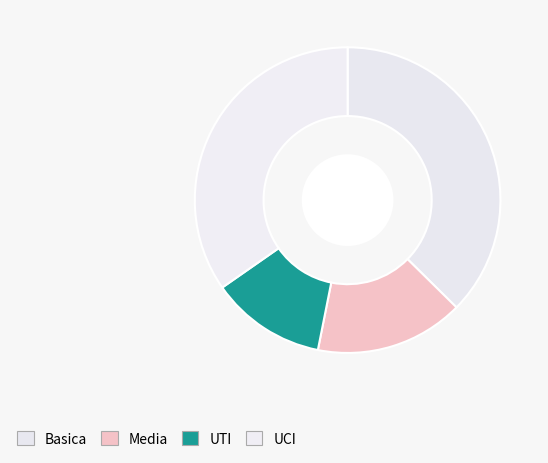

To the nearest percent, what is the difference between the UCI and Media slice percentages?

22%